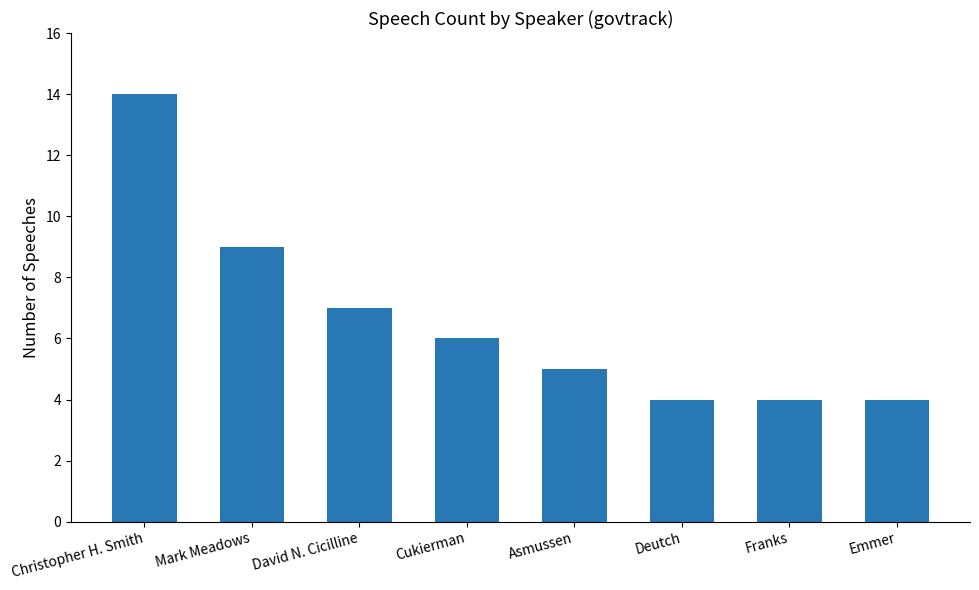

What is the difference between the maximum and minimum values?

10